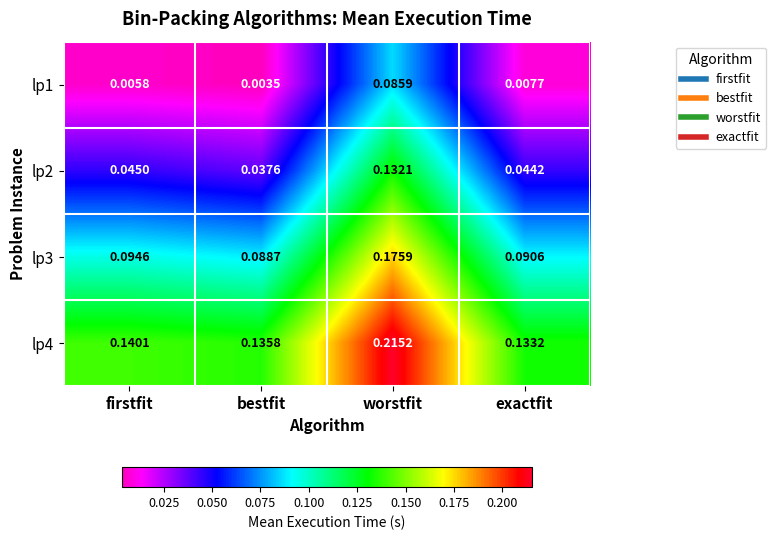

At which category is the sum across all series the highest?

worstfit